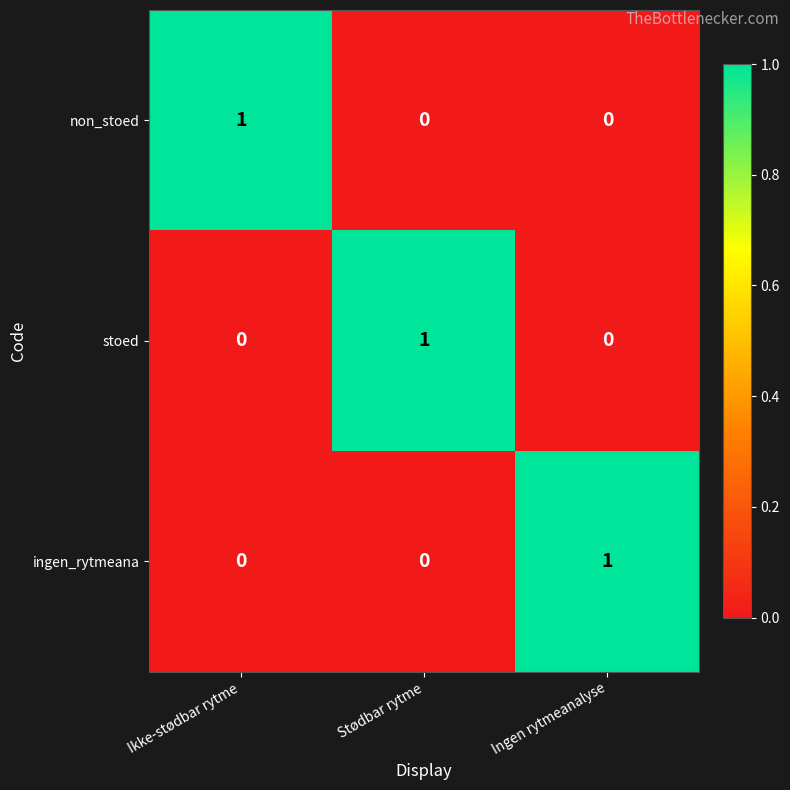

The value of ingen_rytmeana at Stødbar rytme is 0. True or false?

True